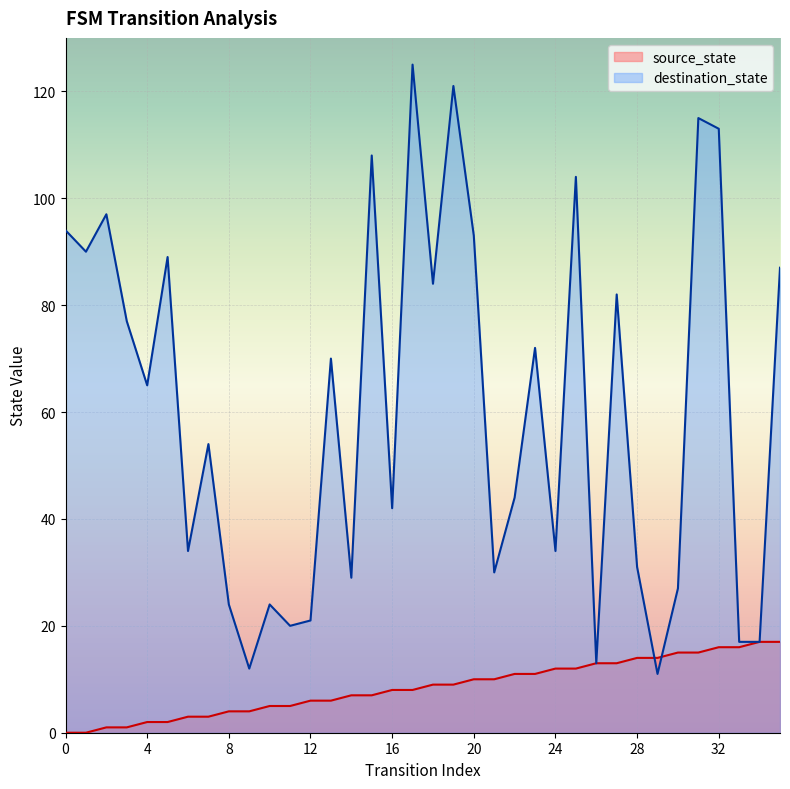

Reading right to left, transcribe all the data shown in this chart.

source_state: 35=17	34=17	33=16	32=16	31=15	30=15	29=14	28=14	27=13	26=13	25=12	24=12	23=11	22=11	21=10	20=10	19=9	18=9	17=8	16=8	15=7	14=7	13=6	12=6	11=5	10=5	9=4	8=4	7=3	6=3	5=2	4=2	3=1	2=1	1=0	0=0
destination_state: 35=87	34=17	33=17	32=113	31=115	30=27	29=11	28=31	27=82	26=13	25=104	24=34	23=72	22=44	21=30	20=93	19=121	18=84	17=125	16=42	15=108	14=29	13=70	12=21	11=20	10=24	9=12	8=24	7=54	6=34	5=89	4=65	3=77	2=97	1=90	0=94